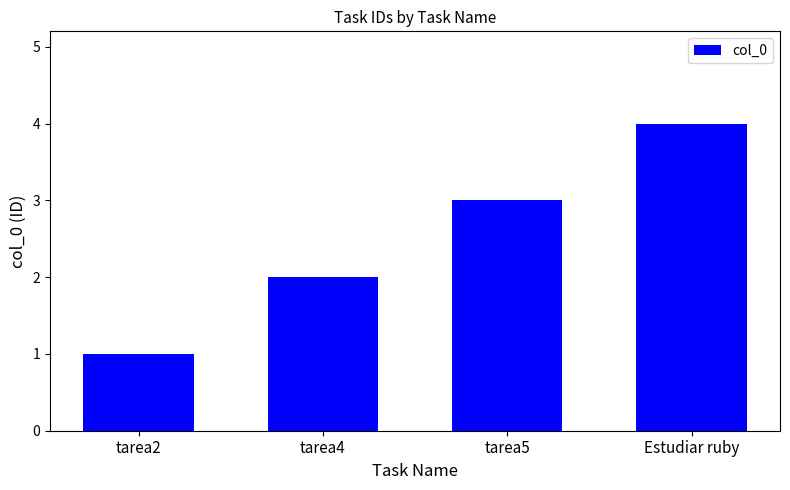

What is the label of the 3rd bar from the right?

tarea4